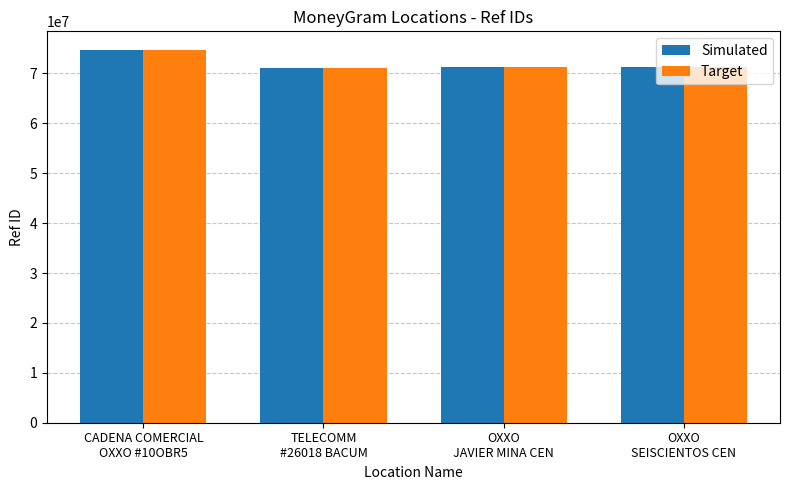

How many data points in Target are less than 71341594?

2